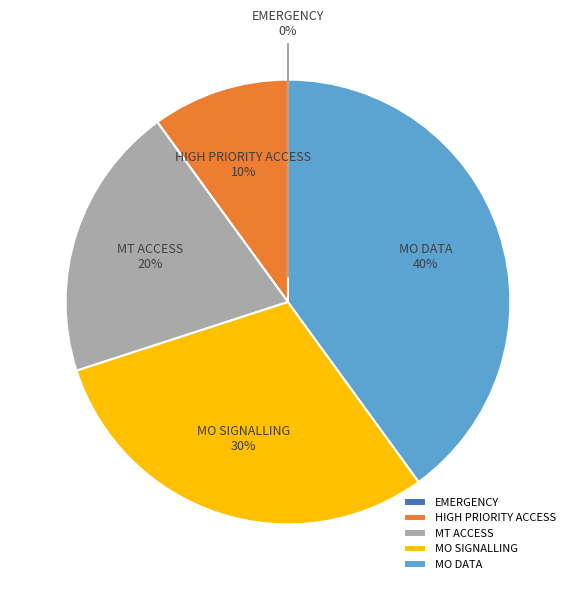

Is it true that MO SIGNALLING is 35% of the pie?

False